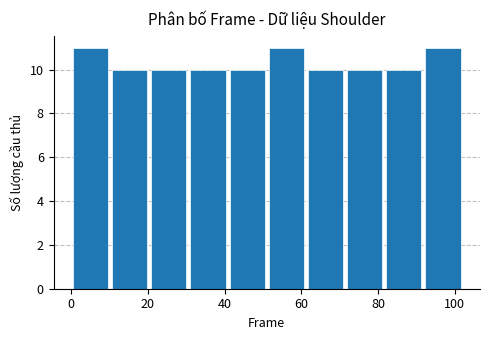

What is the height of the bar covering 20.4 to 30.6 on the x-axis? Neither the bar edges nor the heights are printed on the chart, so give them approximately, as read against the axes.

10